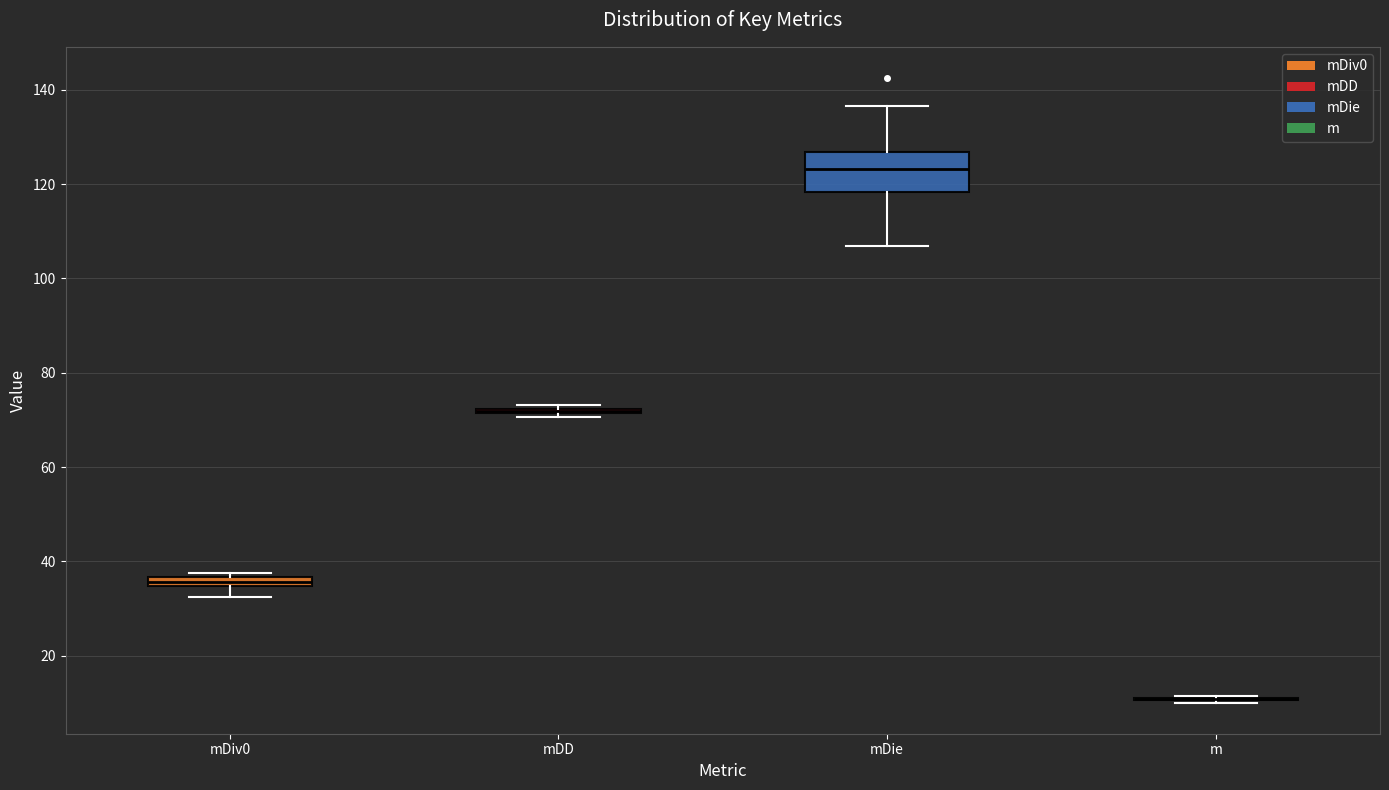

Comparing the boxes themselves (not the whiskers), which one is the tallest?

mDie